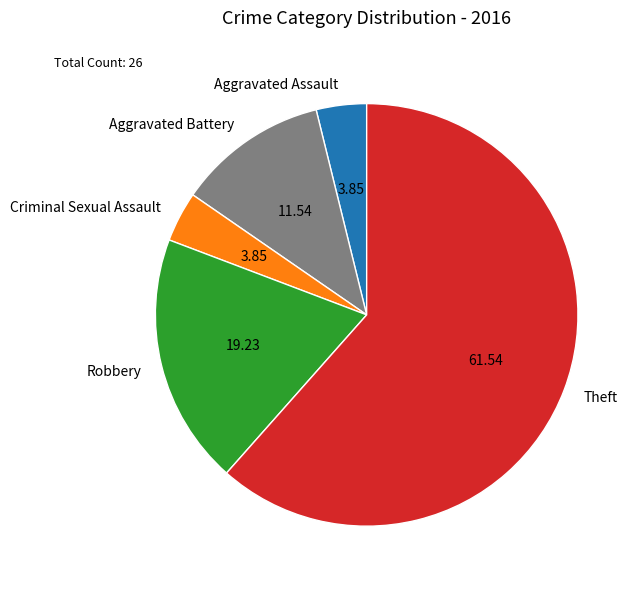

Do Aggravated Assault and Robbery together represent more than half of the pie?

No